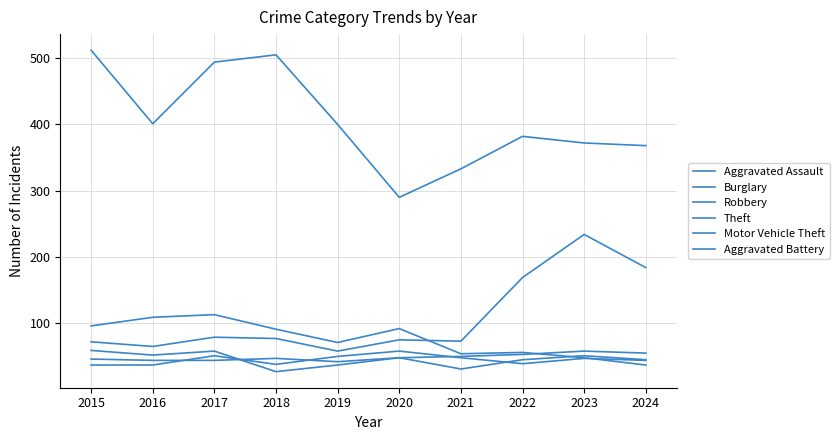

What is the approximate value of Robbery at 2018, to the nearest 5?

25